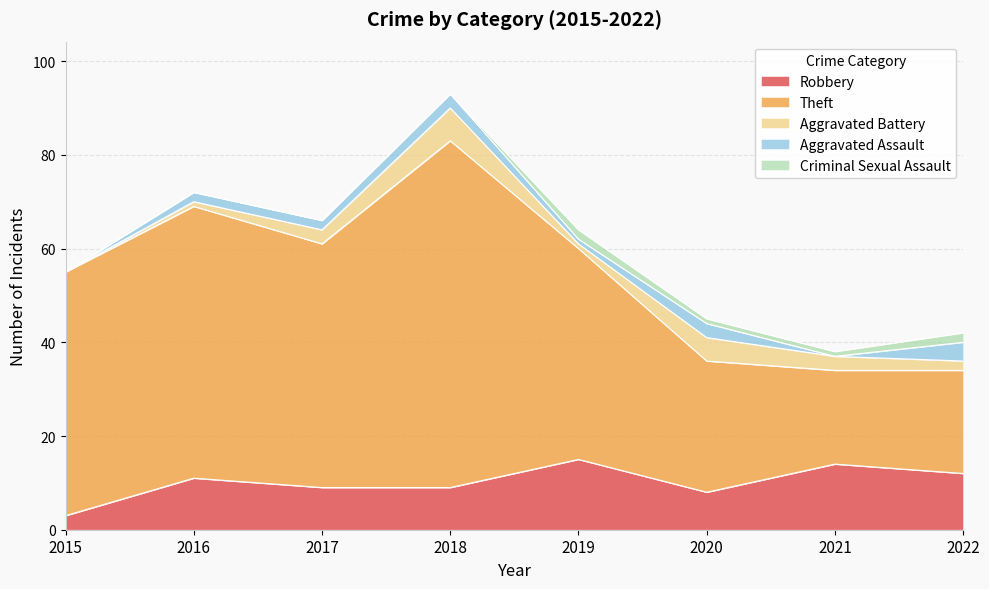

Where does the Criminal Sexual Assault series first go above 1?

2019